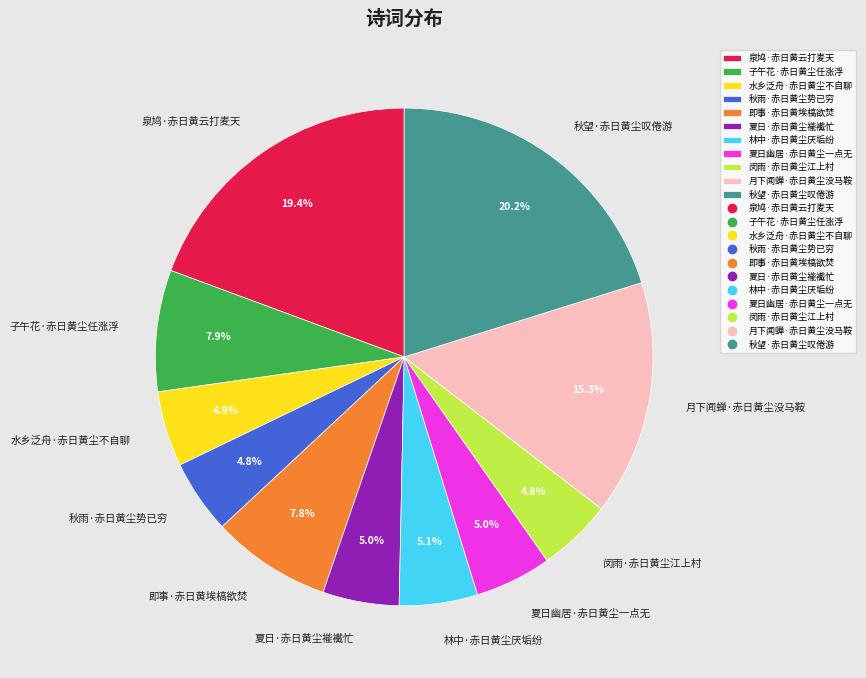

What percentage is the 水乡泛舟·赤日黄尘不自聊 slice, to the nearest percent?

5%